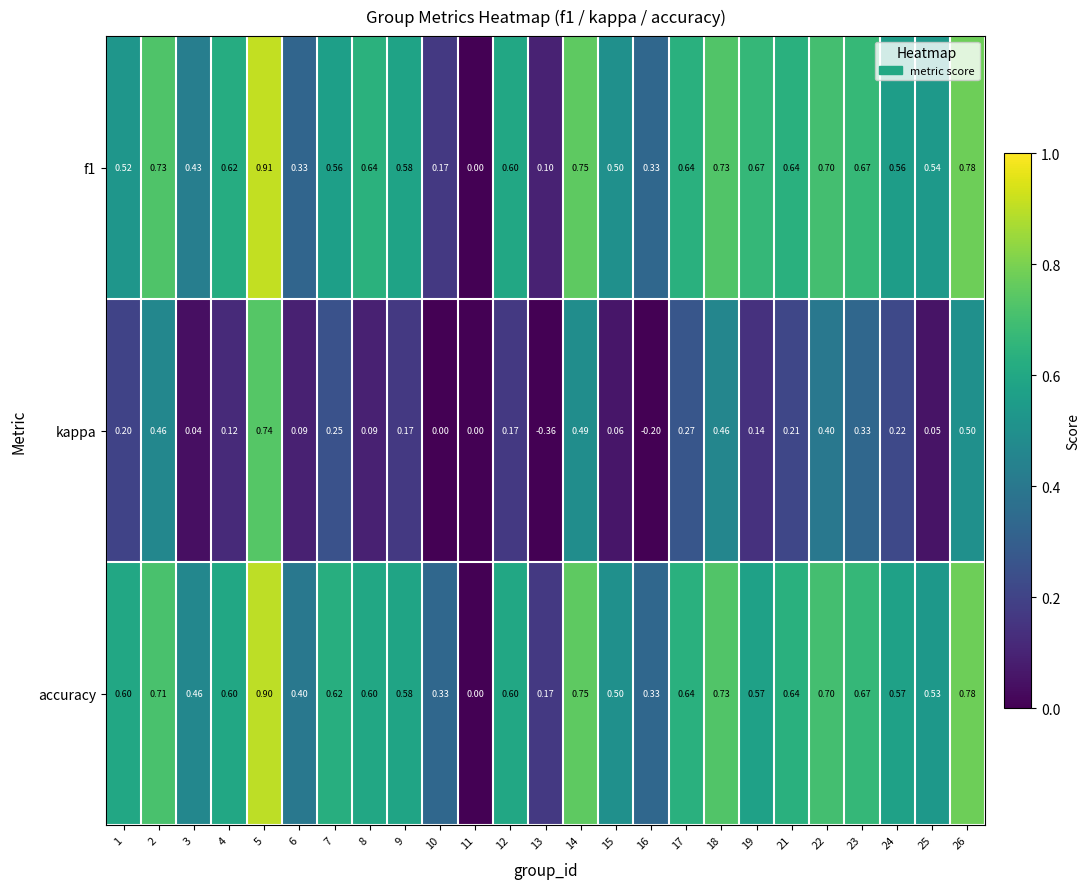

Which series has the widest spread of values?

kappa